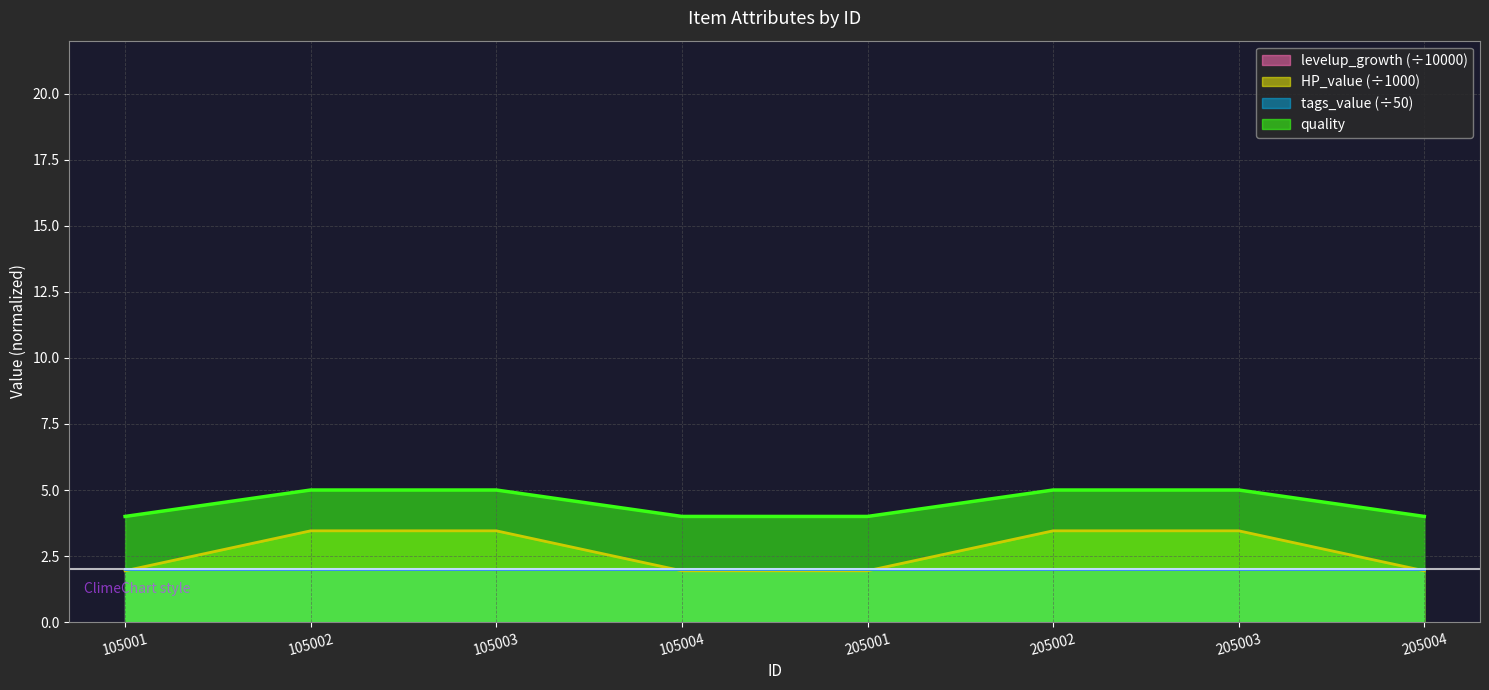

How many lines are shown in the chart?

4